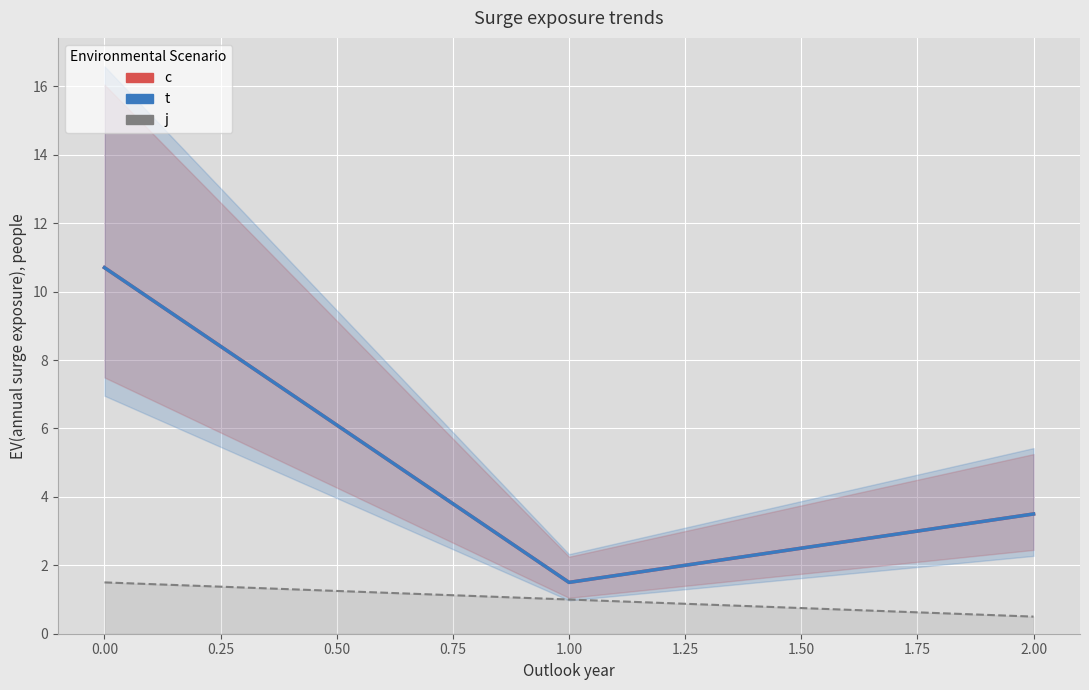

Which series has the largest range (max minus min)?

c